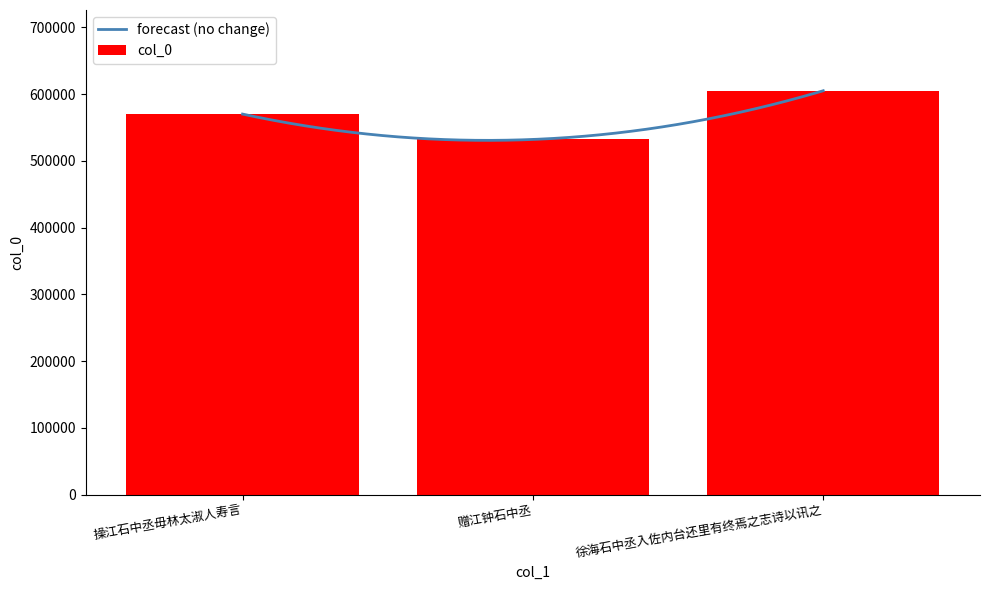

Reading left to right, extract all data points from this chart.

569982	531978	604940